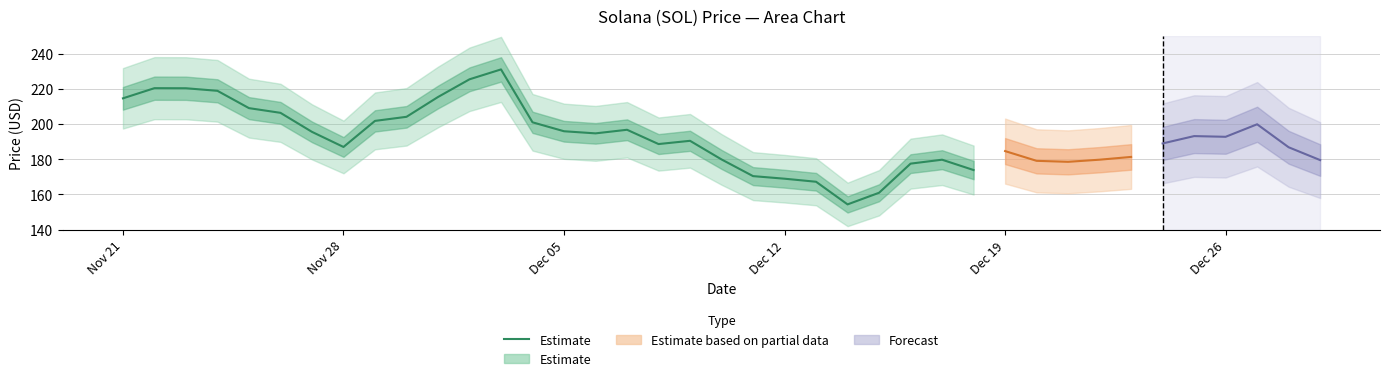

How many values are below 195?

13